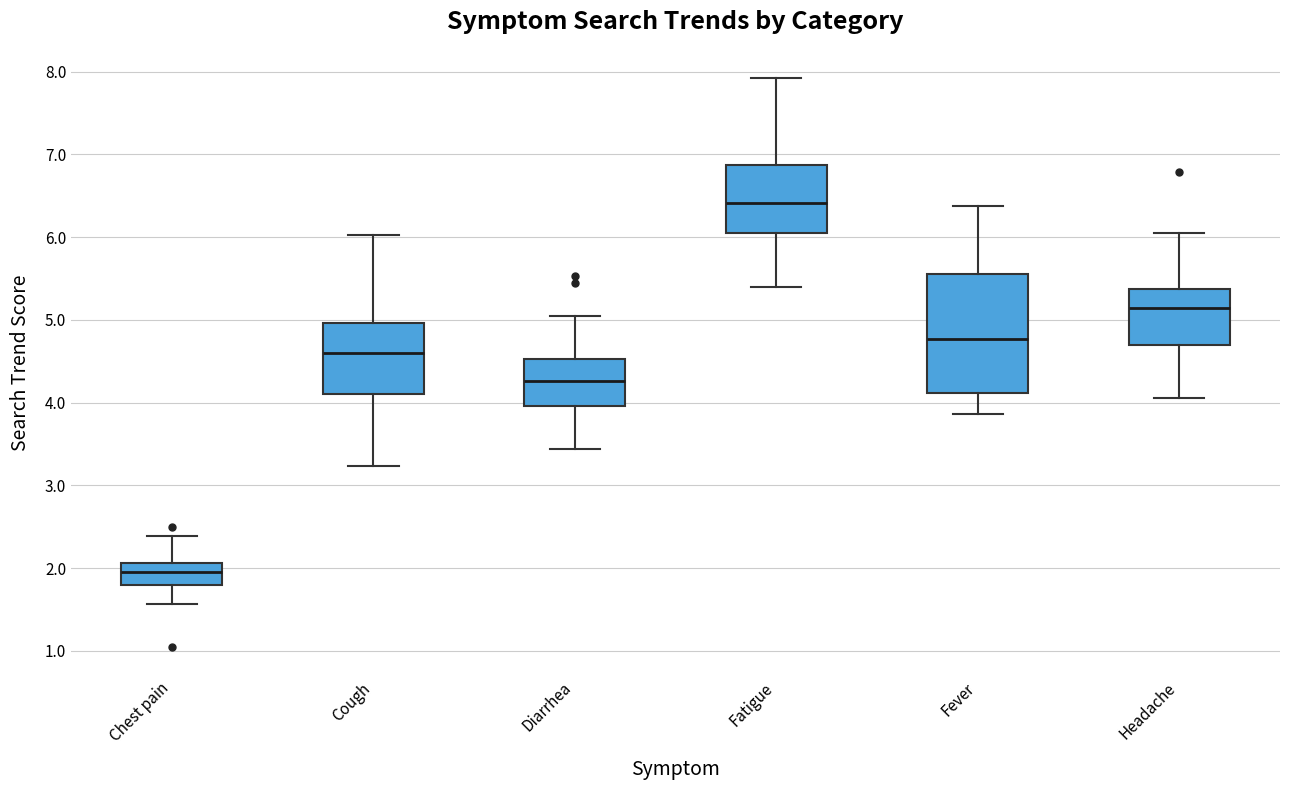

Reading left to right, read every box against the y-axis: the position of its median line, the range the box covers, and the ends of its whiskers. The values are not printed on the chart, so give them approximately, as read against the axis.

Chest pain: median 2.0, box 1.8 to 2.1, whiskers 1.6 to 2.4
Cough: median 4.6, box 4.1 to 5.0, whiskers 3.2 to 6.0
Diarrhea: median 4.3, box 4.0 to 4.5, whiskers 3.4 to 5.1
Fatigue: median 6.4, box 6.0 to 6.9, whiskers 5.4 to 7.9
Fever: median 4.8, box 4.1 to 5.6, whiskers 3.9 to 6.4
Headache: median 5.1, box 4.7 to 5.4, whiskers 4.1 to 6.1